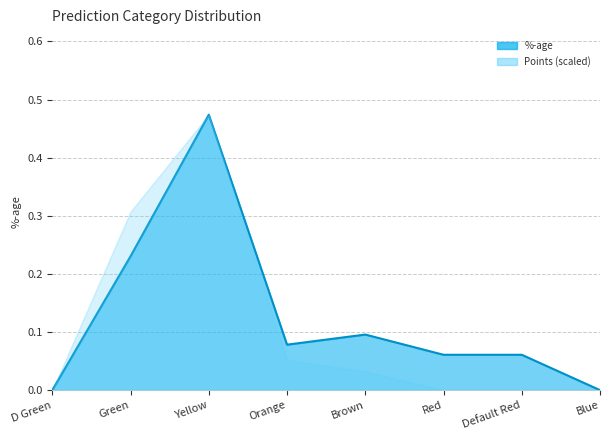

Reading left to right, extract all data points from this chart.

0.0	0.2	0.5	0.1	0.1	0.1	0.1	0.0